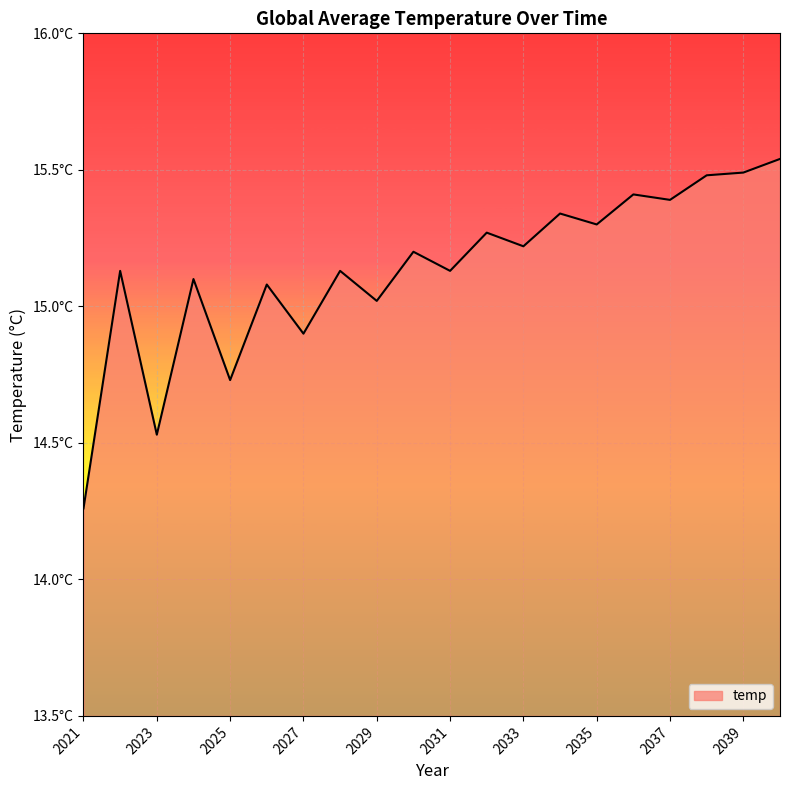

What is the greatest value displayed?

15.5